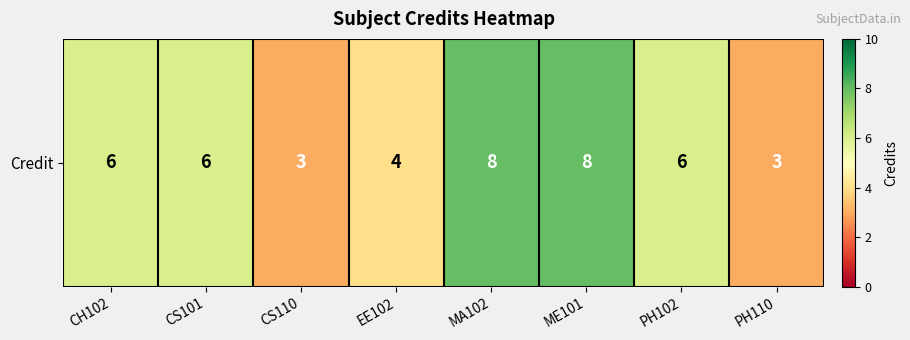

What is the difference between the values at PH110 and PH102?

3